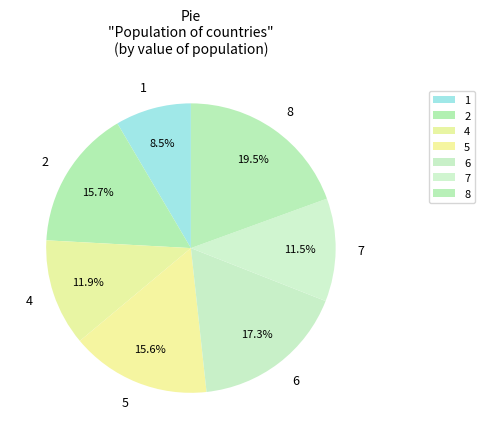

What percentage is NOT represented by 4?

88.1%